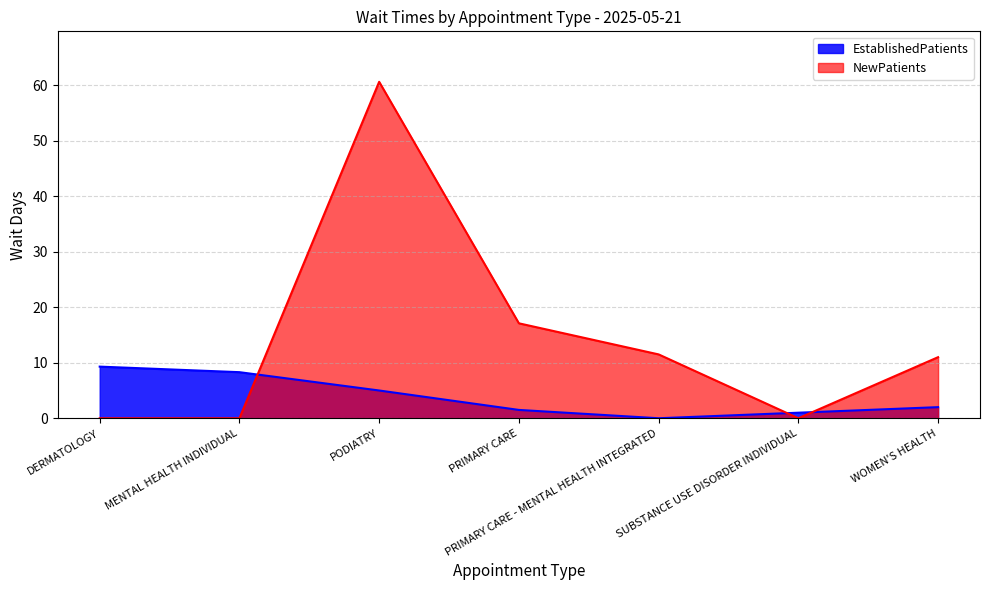

What is the maximum value for NewPatients?

60.6